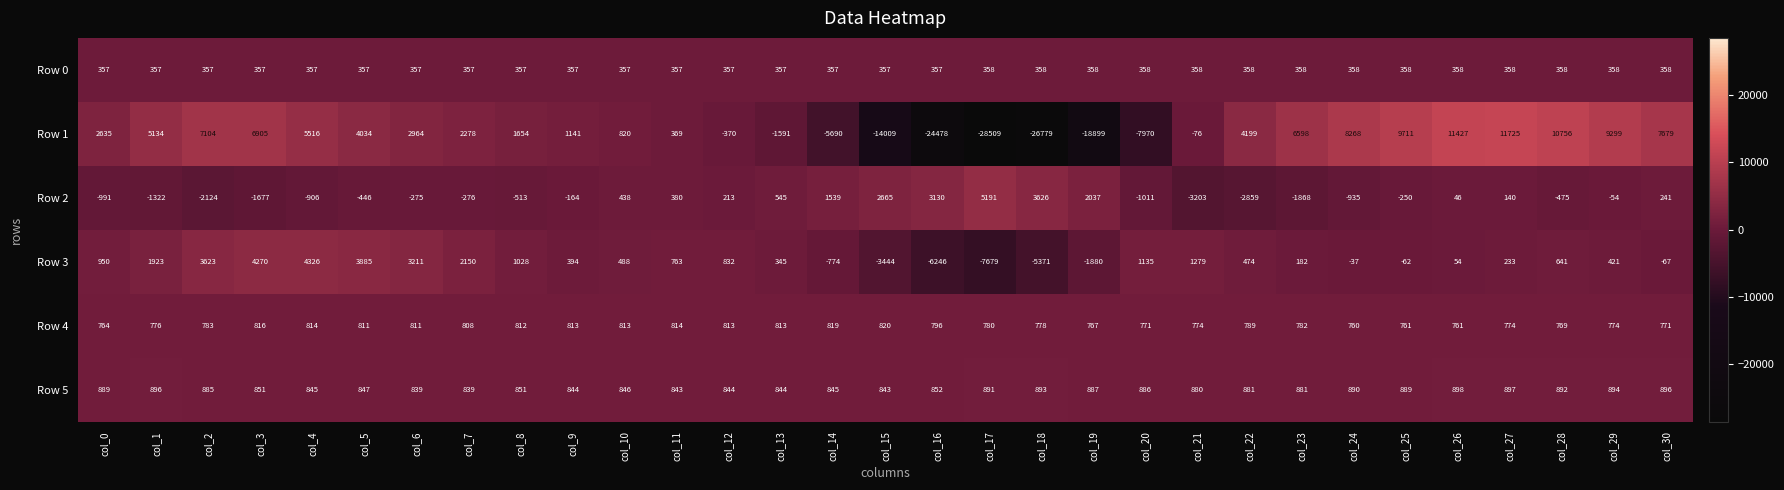

List the series in order of their peak value, lowest first.

Row 0, Row 4, Row 5, Row 3, Row 2, Row 1